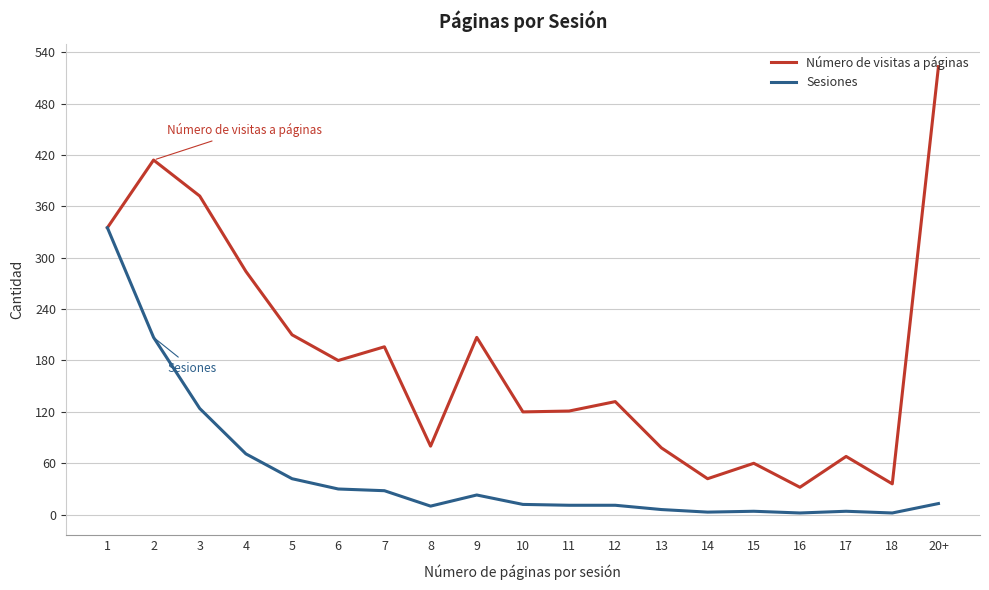

Which series has the largest range (max minus min)?

Número de visitas a páginas